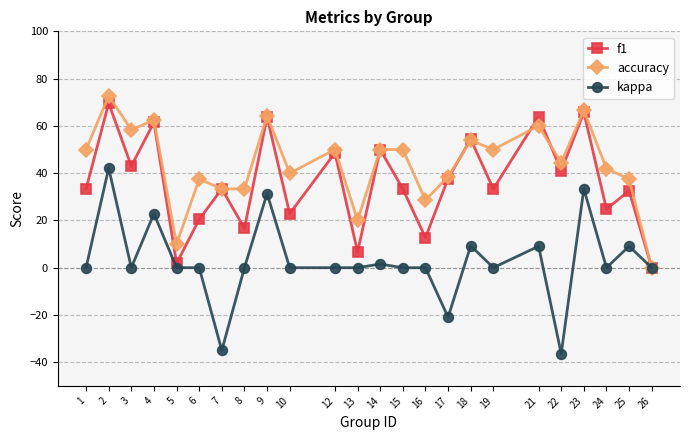

The f1 series shows 50.0 at 14. True or false?

True